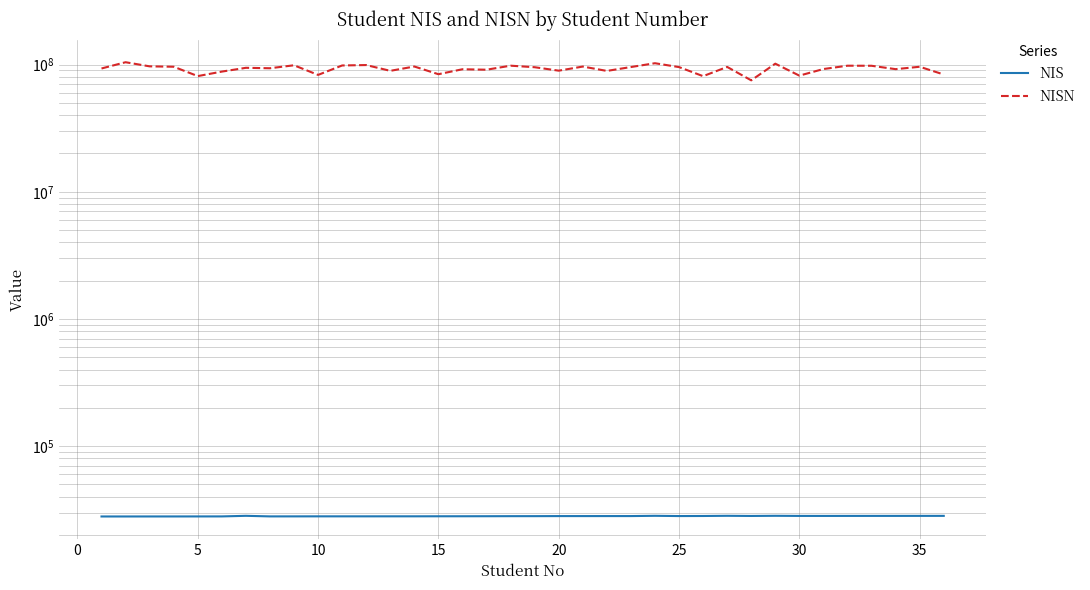

What is the difference between the highest and lowest values at 26?

95836813